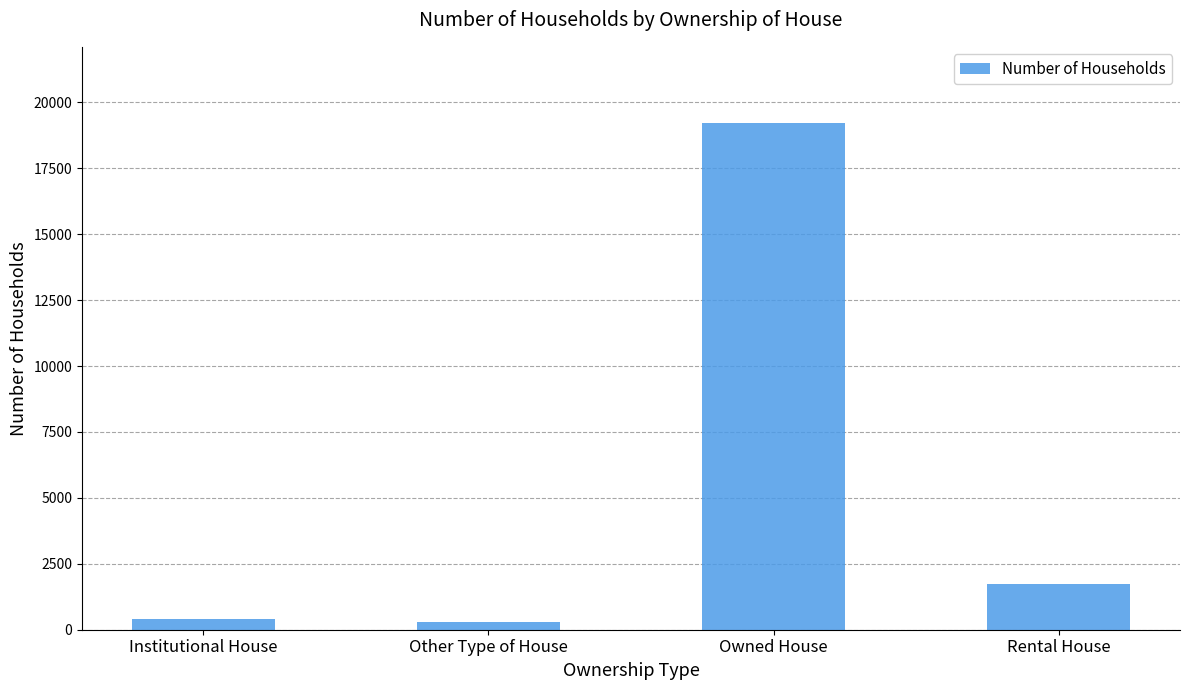

Reading left to right, extract all data points from this chart.

401	309	19225	1735